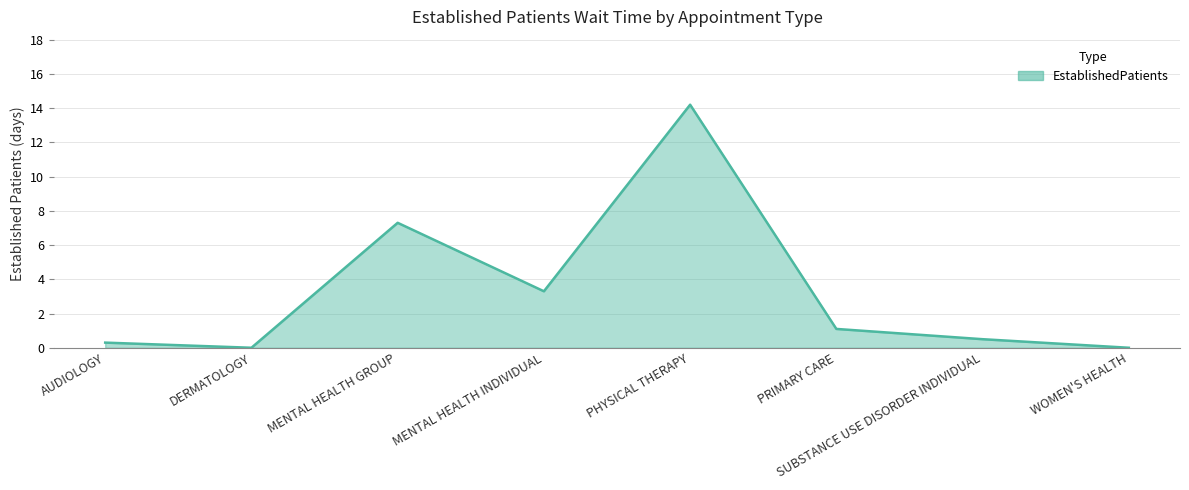

What is the greatest value displayed?

14.2